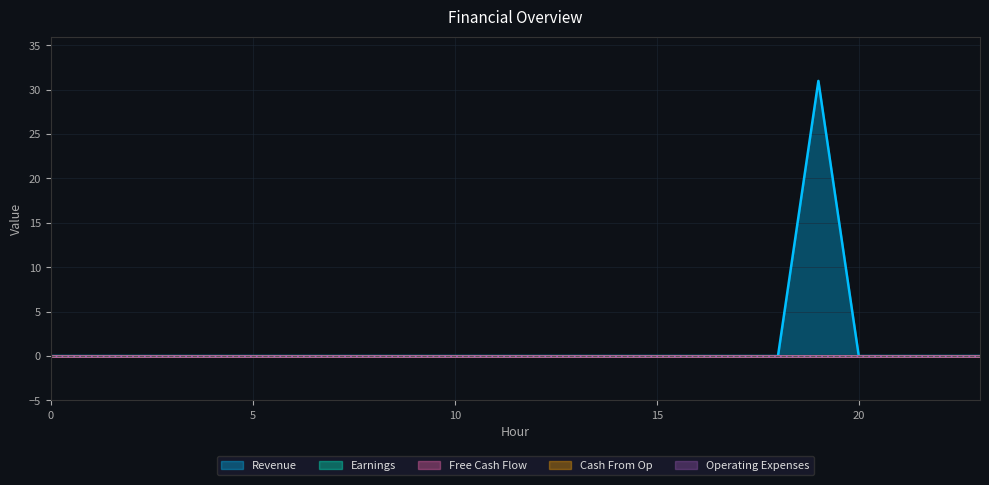

Is the value of Revenue at 12 greater than the value of Operating Expenses at 2?

No